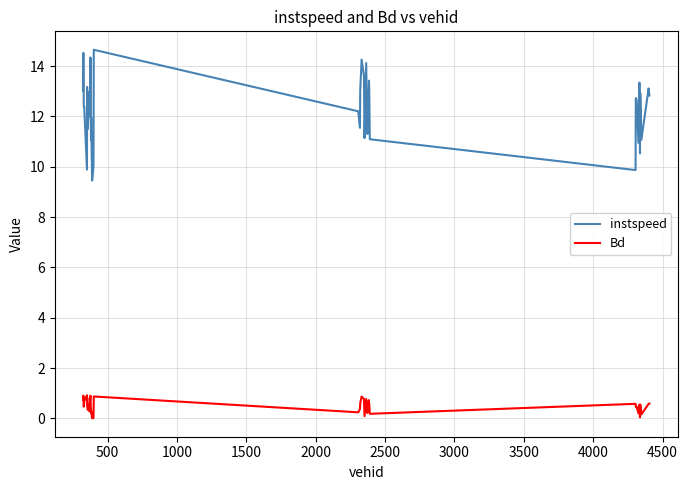

Rank the series by their average value, from highest to lowest.

instspeed, Bd